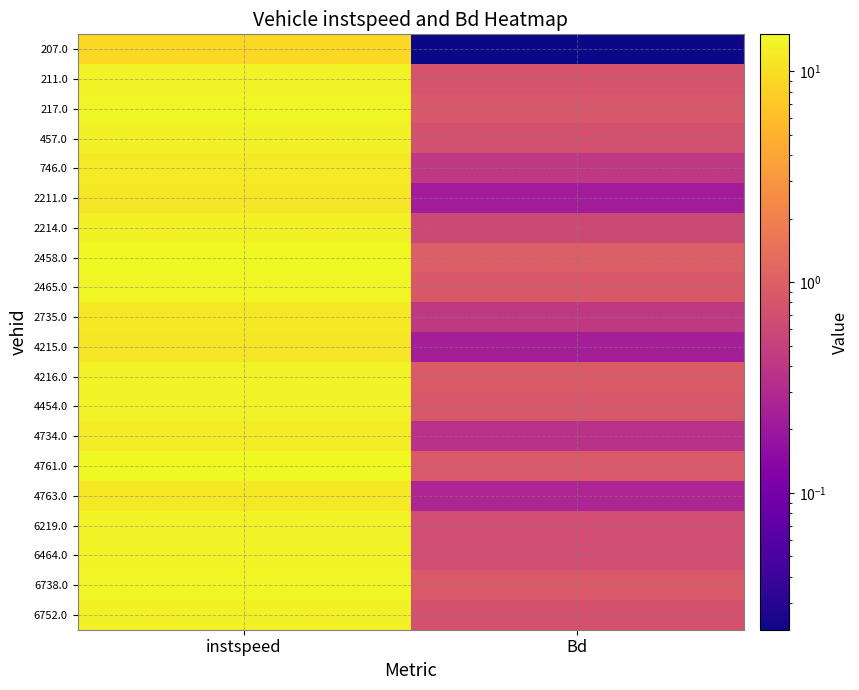

What is the spread (max minus min) of values at Bd?

1.0